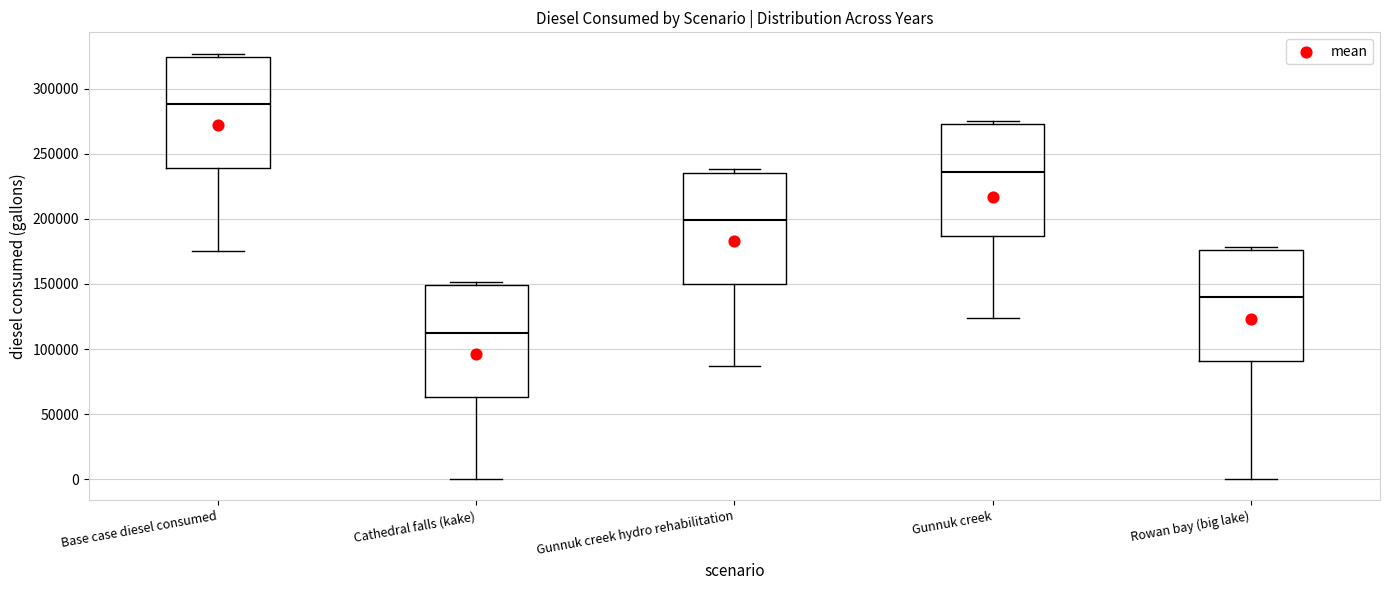

Where is the lower edge of the box for Rowan bay (big lake) on the y-axis? The values are not printed on the chart, so give them approximately, as read against the axis.

90000